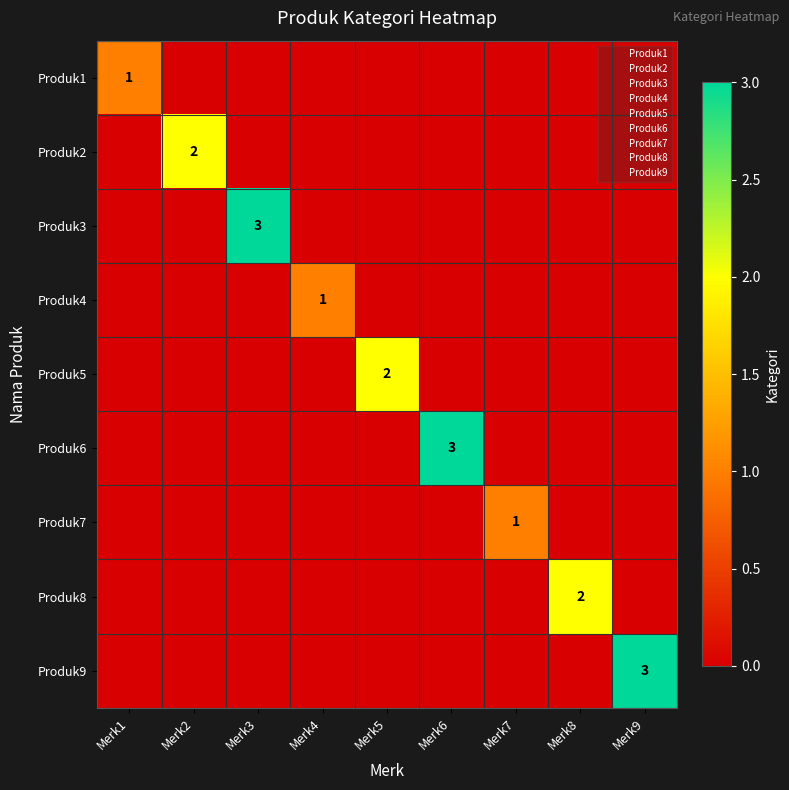

Which label corresponds to the largest value in the chart?

Merk3